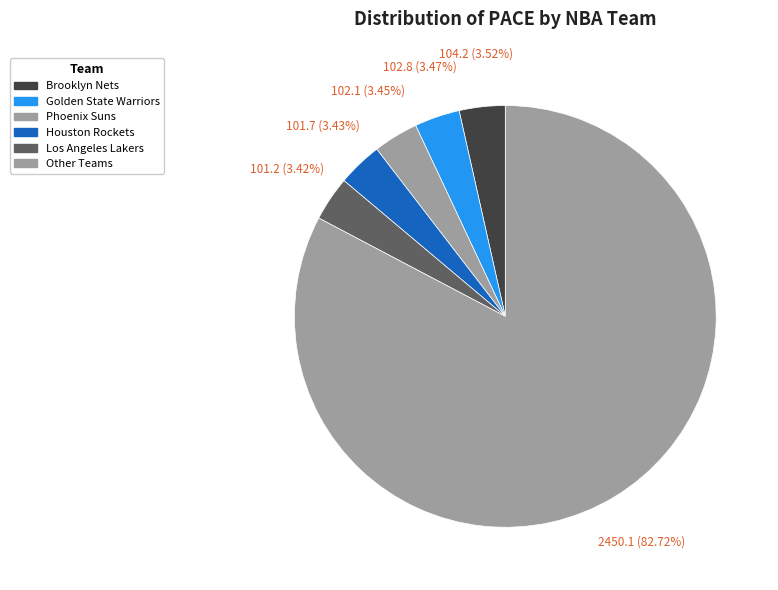

How many segments does this pie chart have?

6